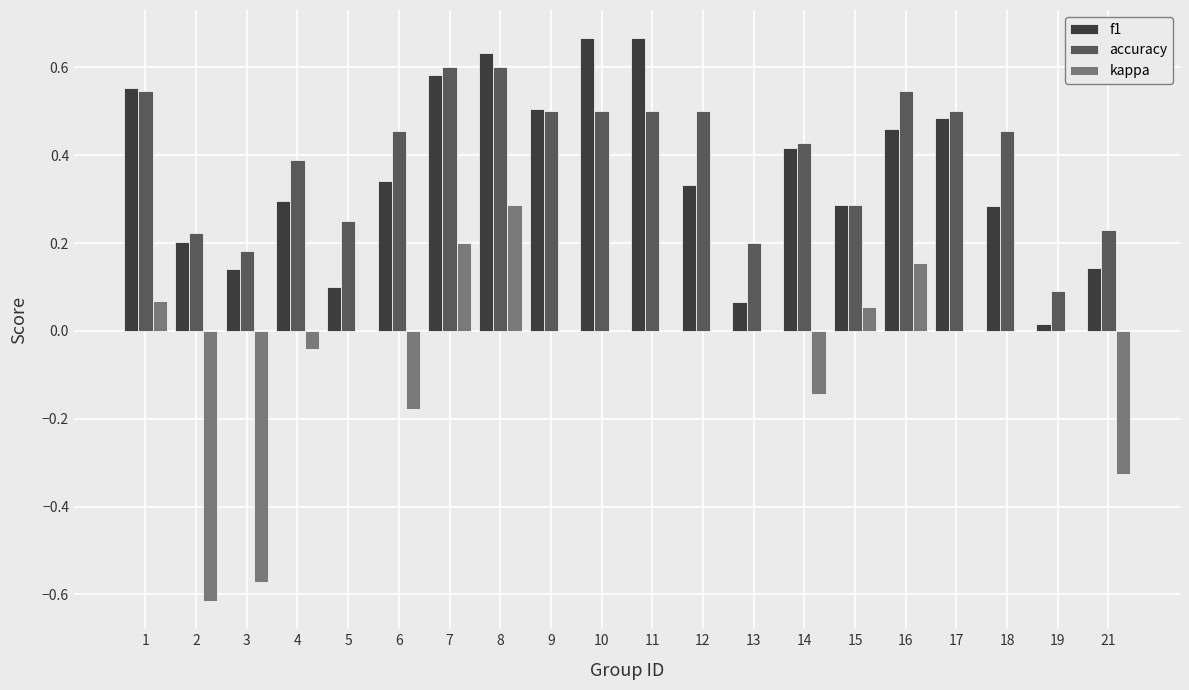

Where does the kappa series first go above 0?

1